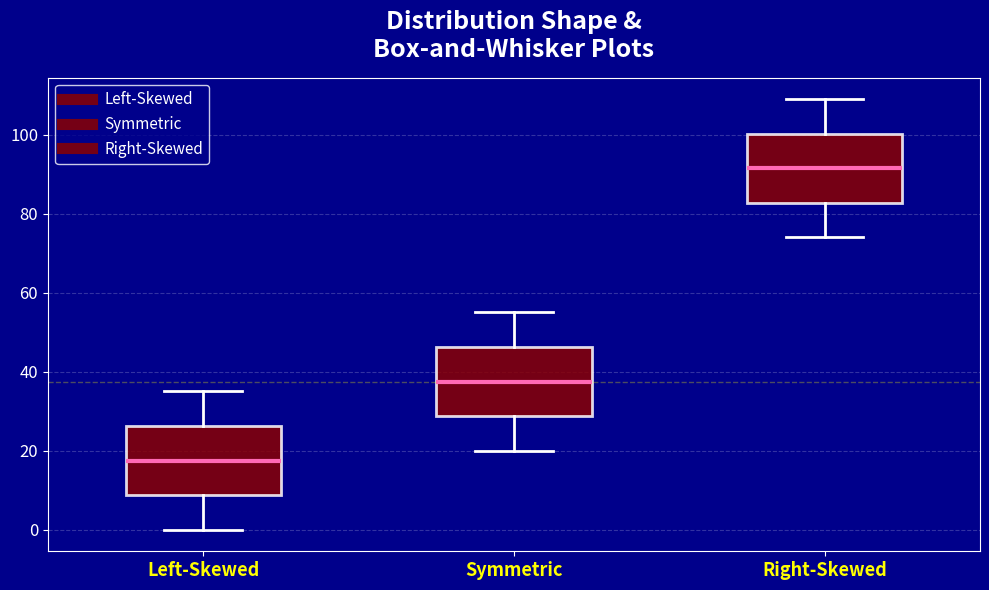

Reading left to right, read every box against the y-axis: the position of its median line, the range the box covers, and the ends of its whiskers. The values are not printed on the chart, so give them approximately, as read against the axis.

Left-Skewed: median 18, box 8 to 26, whiskers 0 to 36
Symmetric: median 38, box 28 to 46, whiskers 20 to 56
Right-Skewed: median 92, box 82 to 100, whiskers 74 to 110